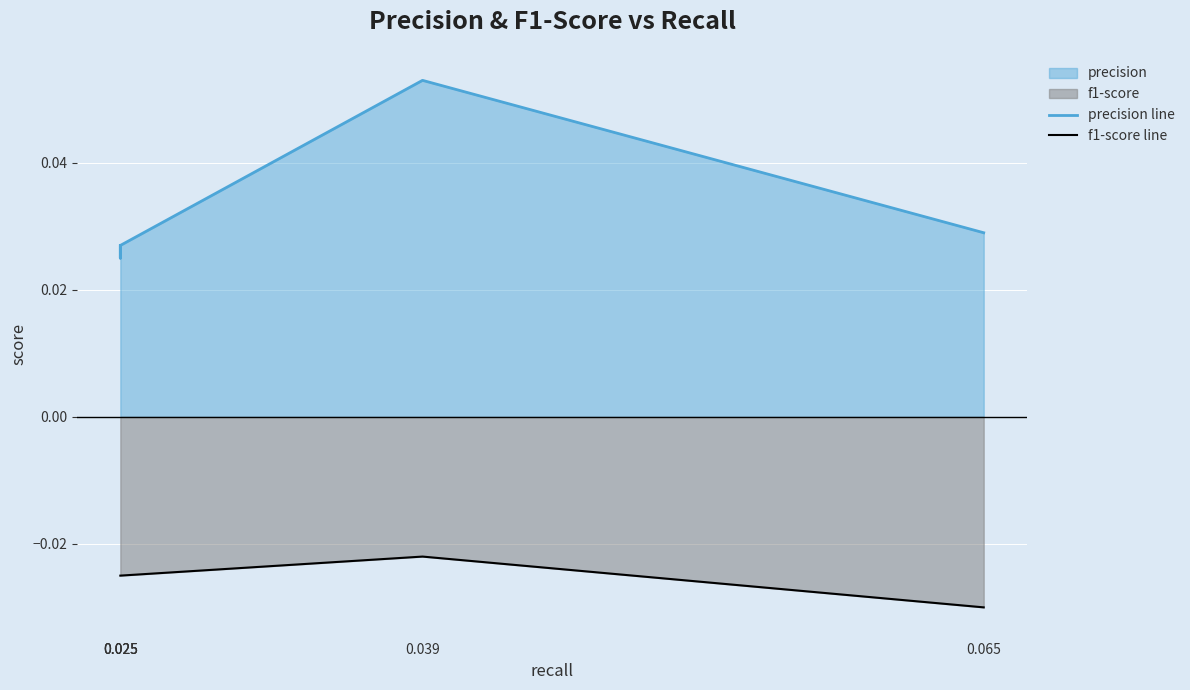

At 0.065, list the series in order from smallest to largest.

f1-score line, precision line